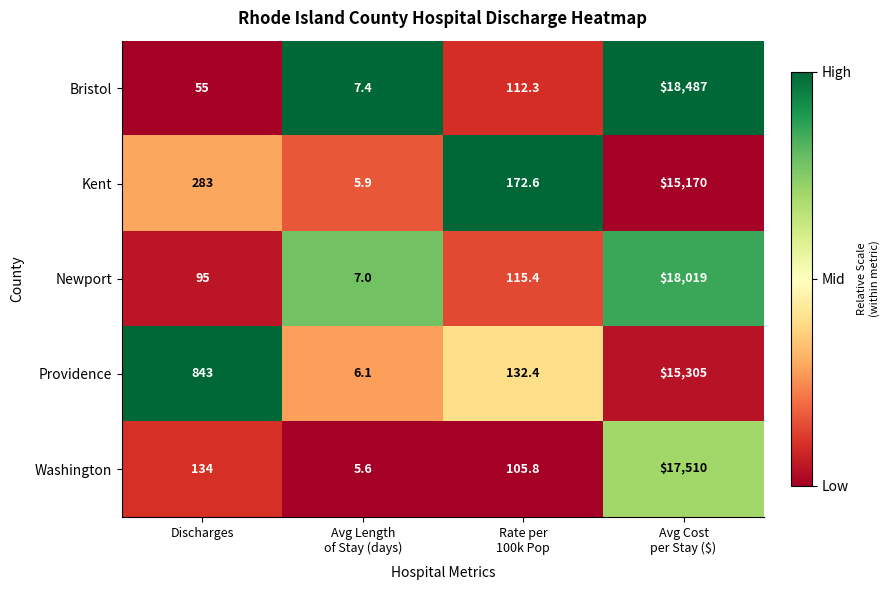

How many data points in Bristol are above 112?

2